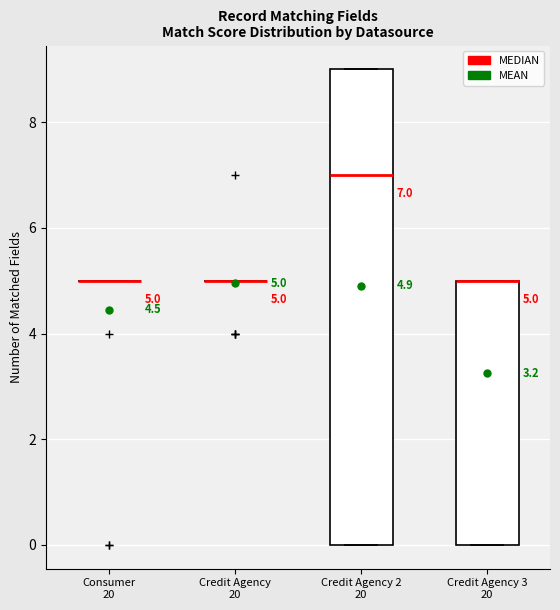

Which box is the tallest, from its lower edge to its upper edge?

Credit Agency 2 20